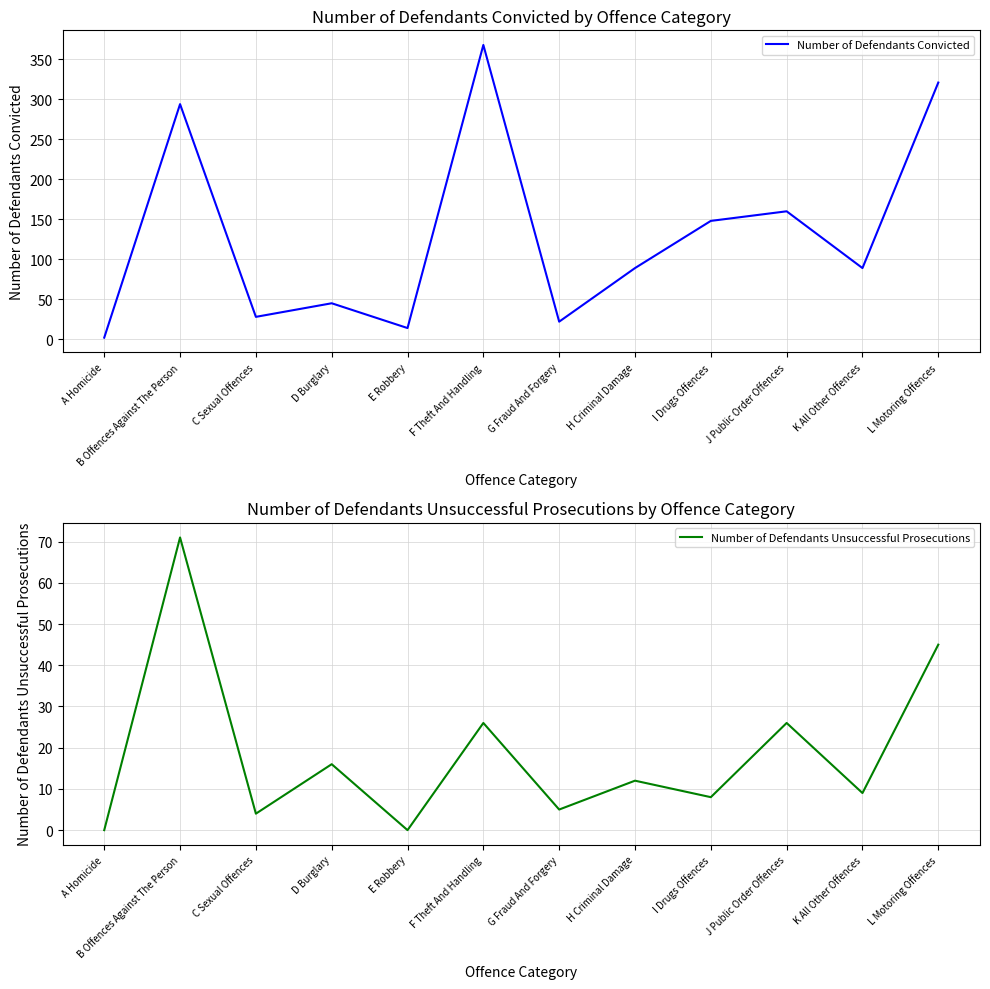

What is the total value across all series at L Motoring Offences?

366